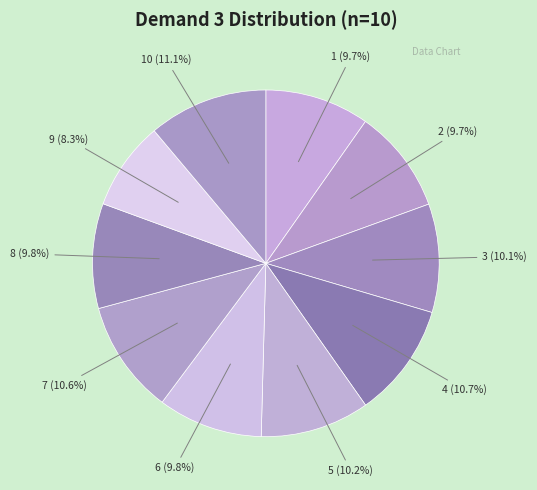

Is it true that 1 is 15% of the pie?

False